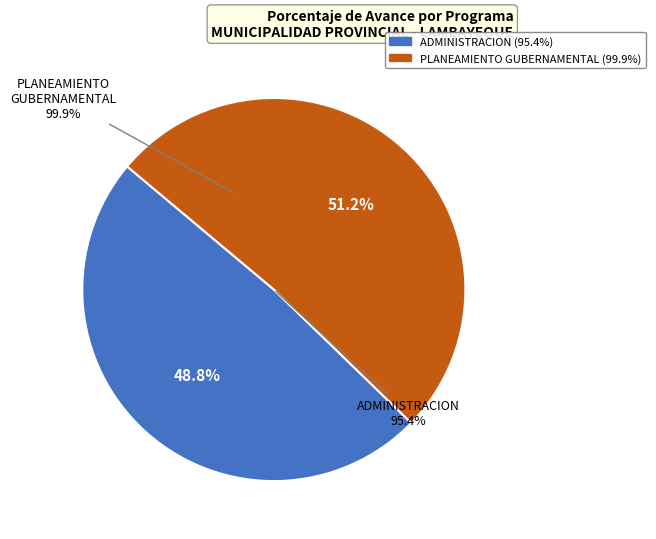

Approximately how many times larger is the value at 006: PLANEAMIENTO GUBERNAMENTAL compared to 003: ADMINISTRACION?

1.0